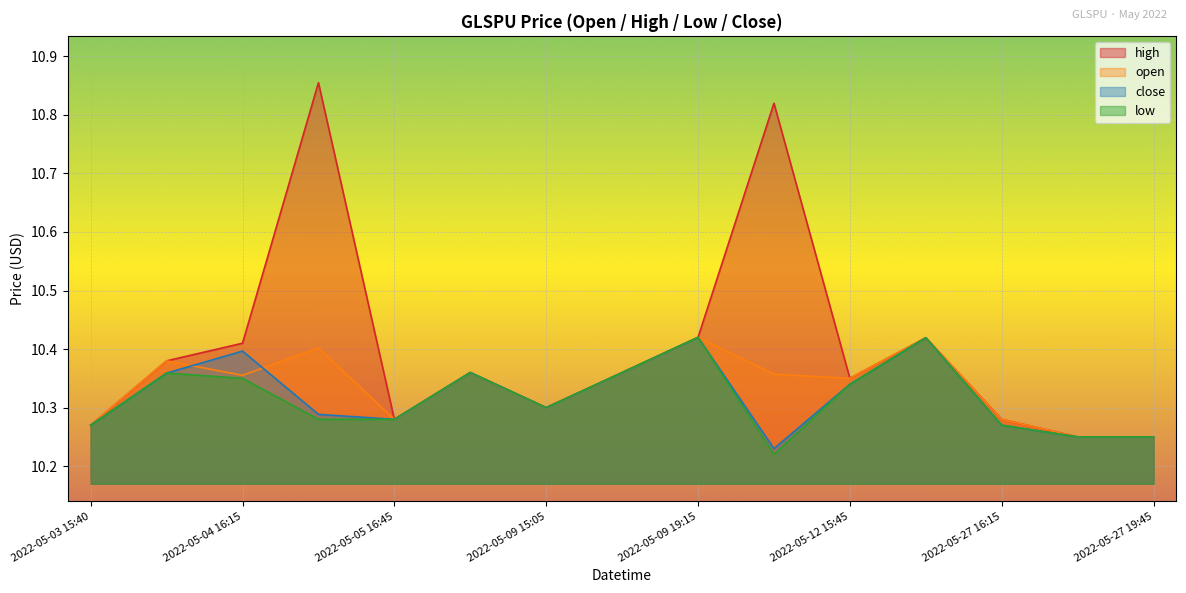

True or false: open and low cross at least once.

False